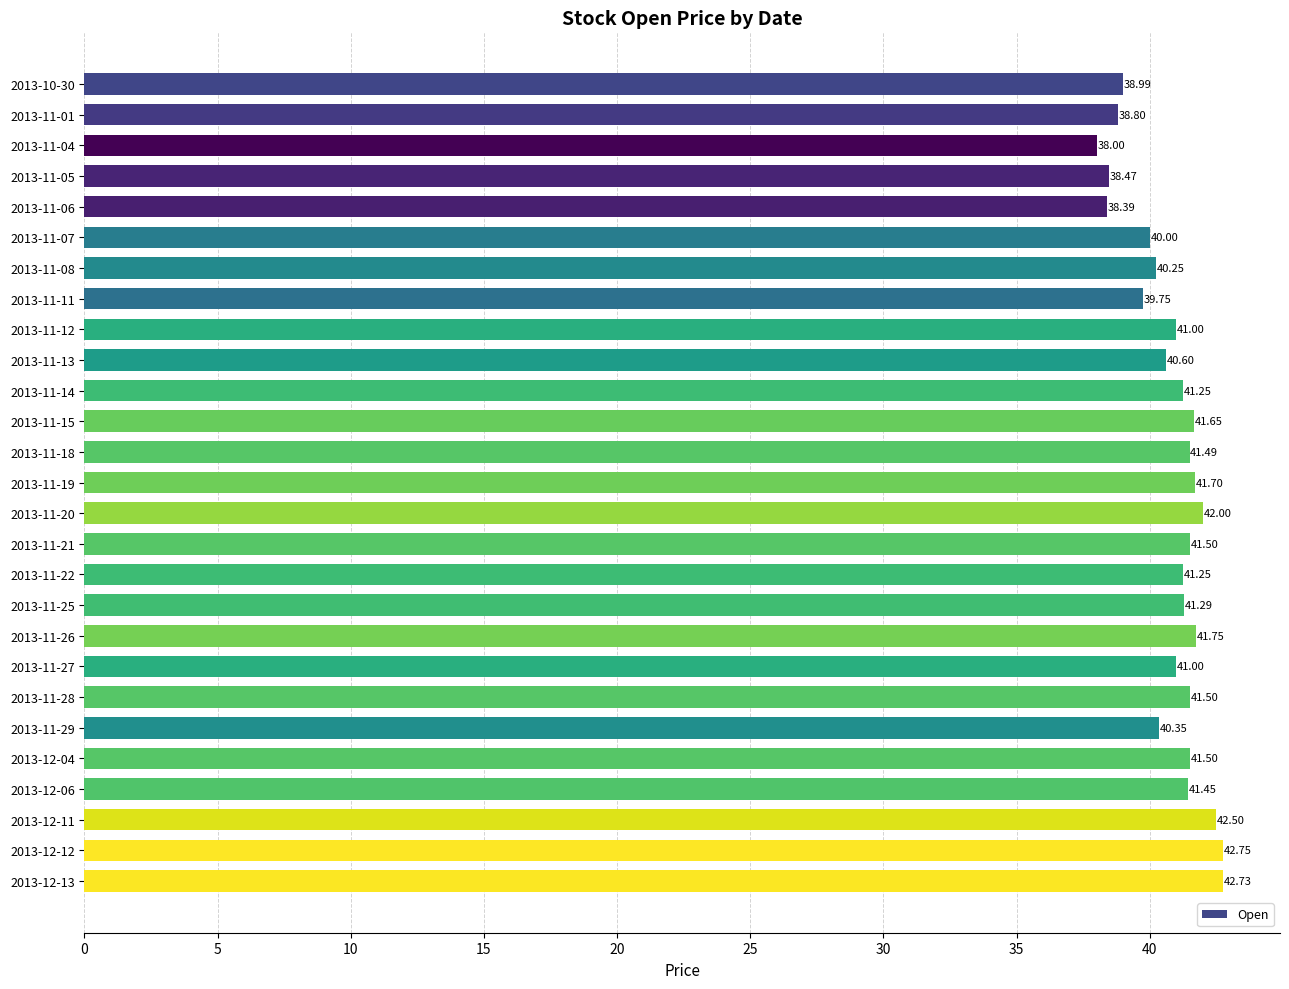

What is the sum of the values at 2013-11-19 and 2013-11-08?

82.0